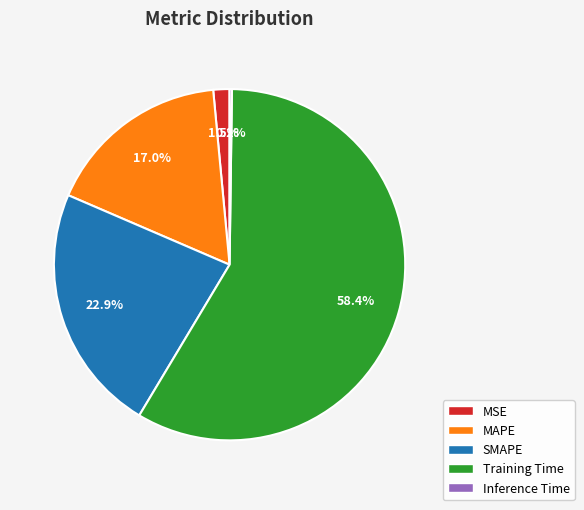

How much of the chart is everything except Training Time?

41.6%